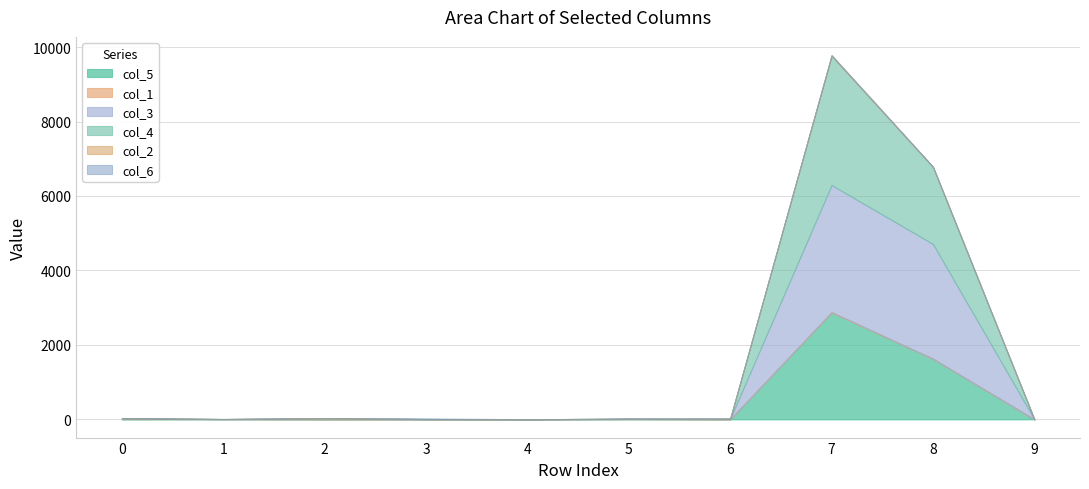

How many interior local valleys does the col_6 series have?

2